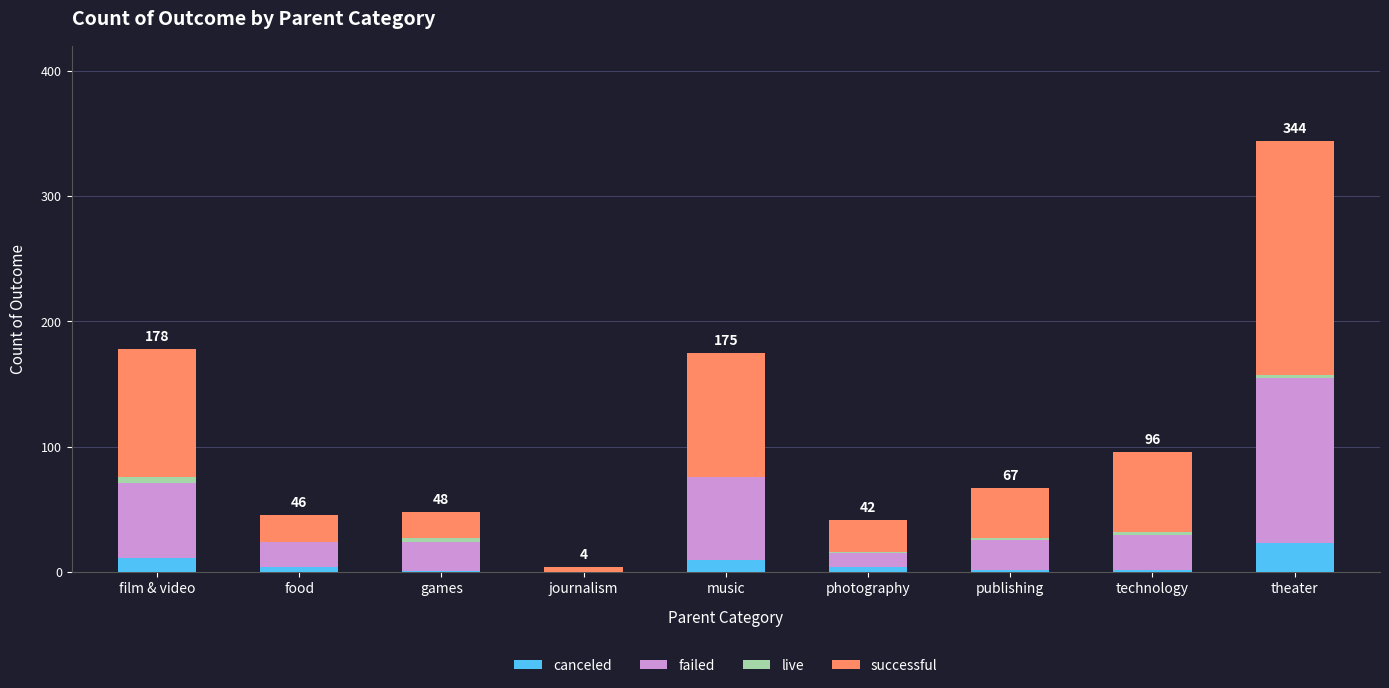

List the labels in order of failed value, largest first.

theater, music, film & video, technology, publishing, games, food, photography, journalism